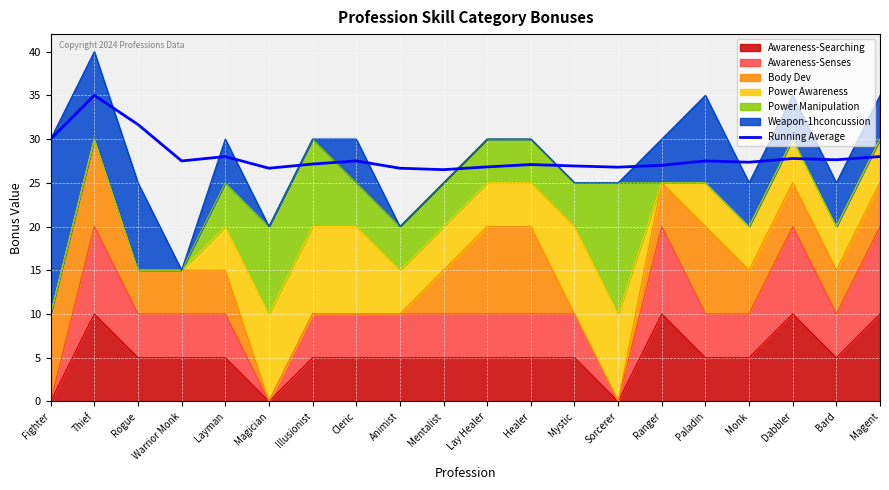

Rank the categories by value from lowest to highest.

Mentalist, Magician, Animist, Sorcerer, Lay Healer, Mystic, Ranger, Healer, Illusionist, Monk, Warrior Monk, Cleric, Paladin, Bard, Dabbler, Layman, Magent, Fighter, Rogue, Thief